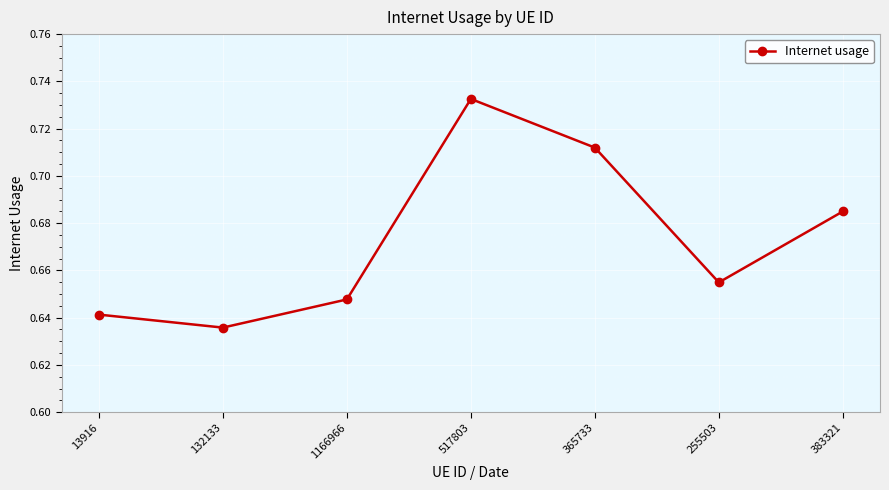

What is the sum of all values?

4.7